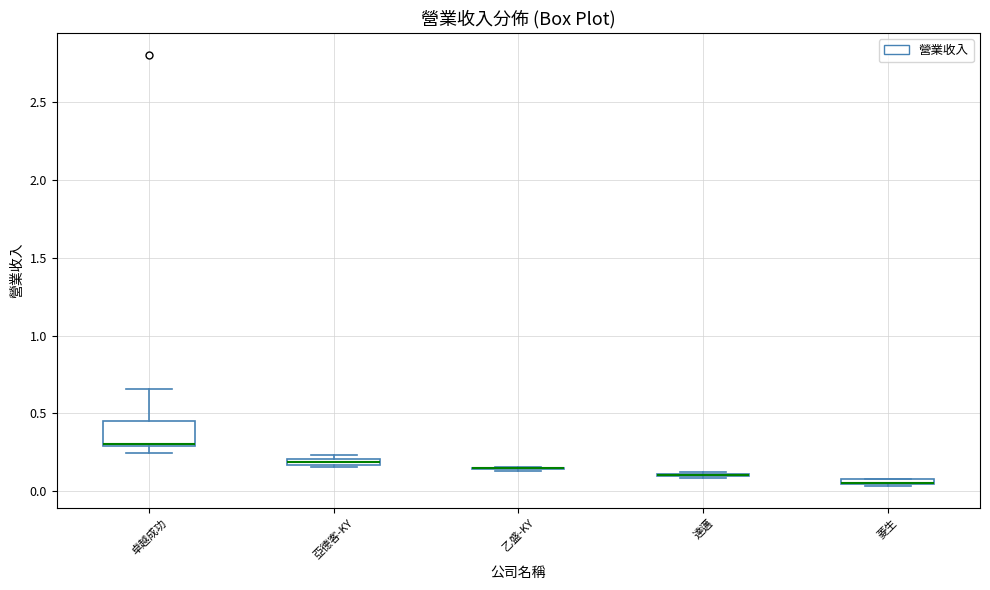

Comparing the boxes themselves (not the whiskers), which one is the tallest?

卓越成功